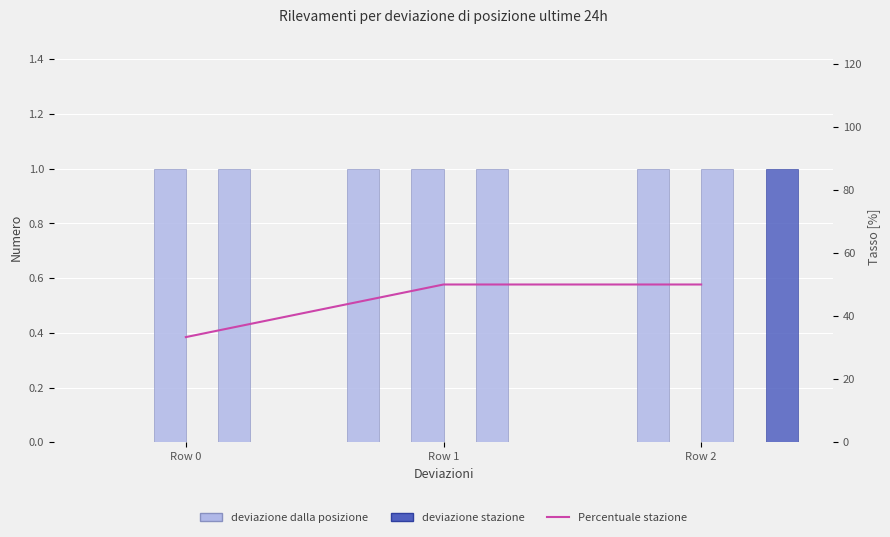

What is the greatest value displayed?

1